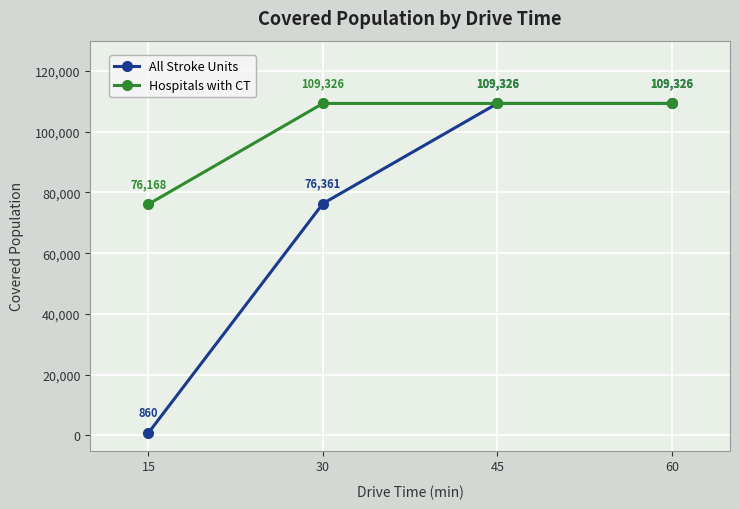

Reading left to right, transcribe all the data shown in this chart.

All Stroke Units: 15=860	30=76361	45=109326	60=109326
Hospitals with CT: 15=76168	30=109326	45=109326	60=109326